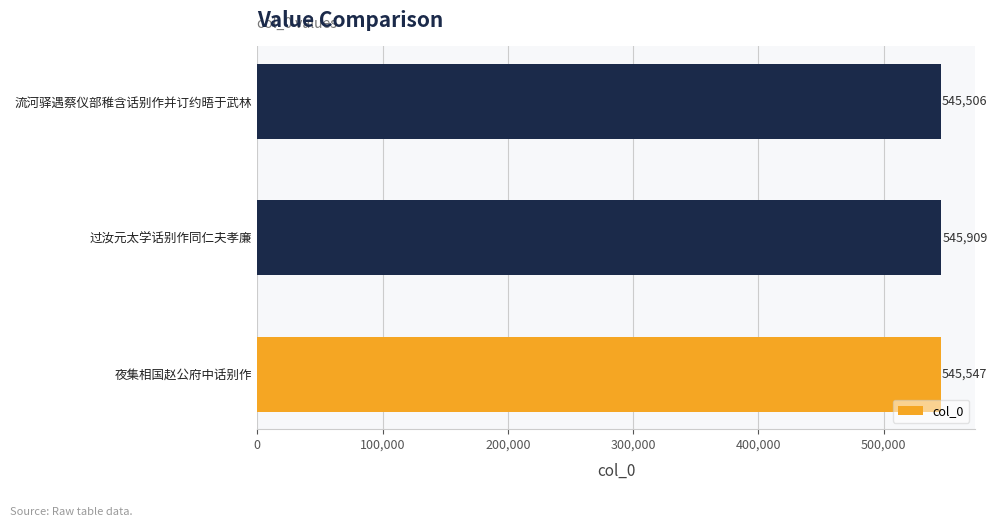

Is it true that the value at 流河驿遇蔡仪部稚含话别作并订约晤于武林 is 801932?

False